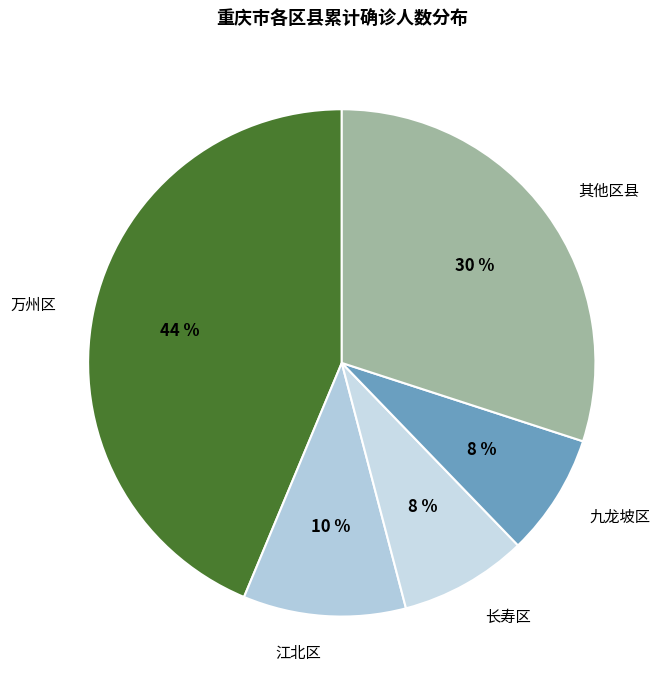

How many segments does this pie chart have?

5